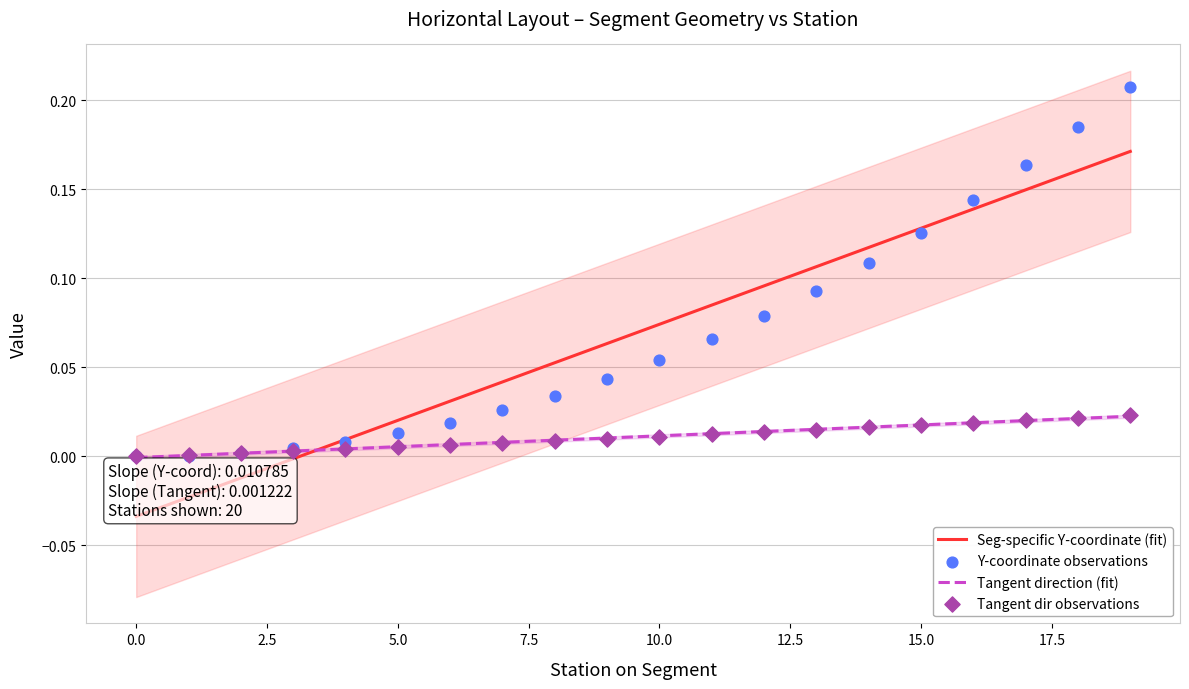

Which series reaches the maximum Y coordinate?

Y-coordinate observations